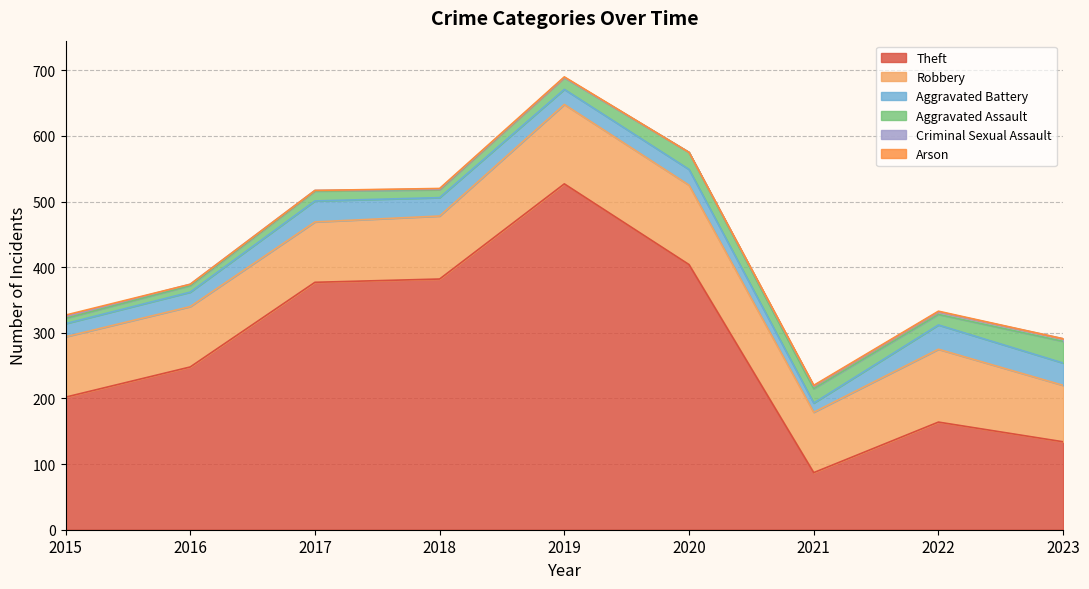

How many interior local valleys does the Robbery series have?

1